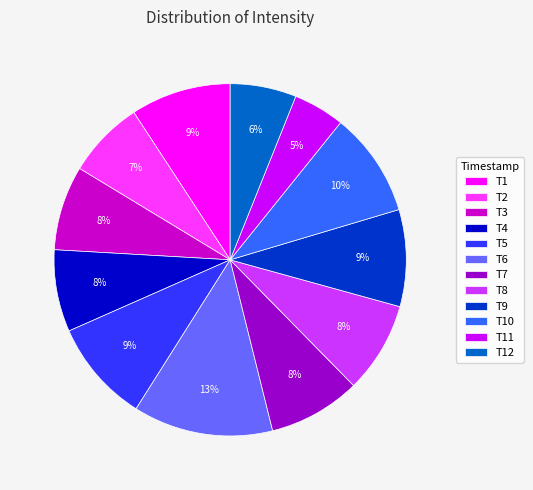

Approximately how many times larger is the value at T6 compared to T1?

1.4